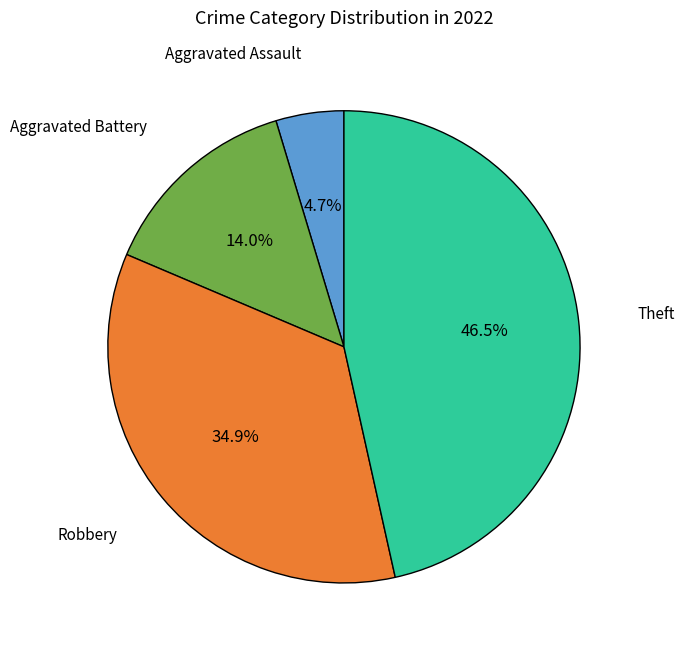

Is there any slice that represents more than half of the pie?

No